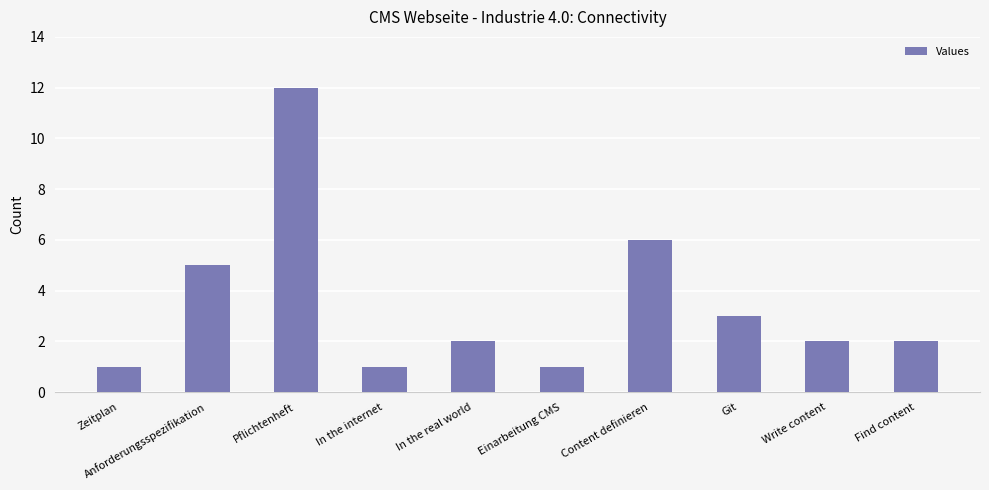

True or false: the data shows 0 at Einarbeitung CMS.

False